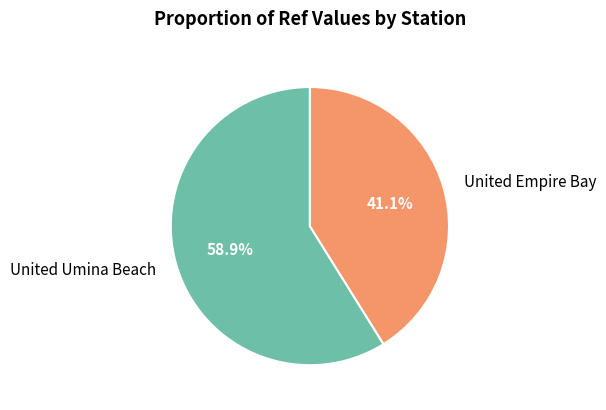

Between United Umina Beach and United Empire Bay, which is larger?

United Umina Beach